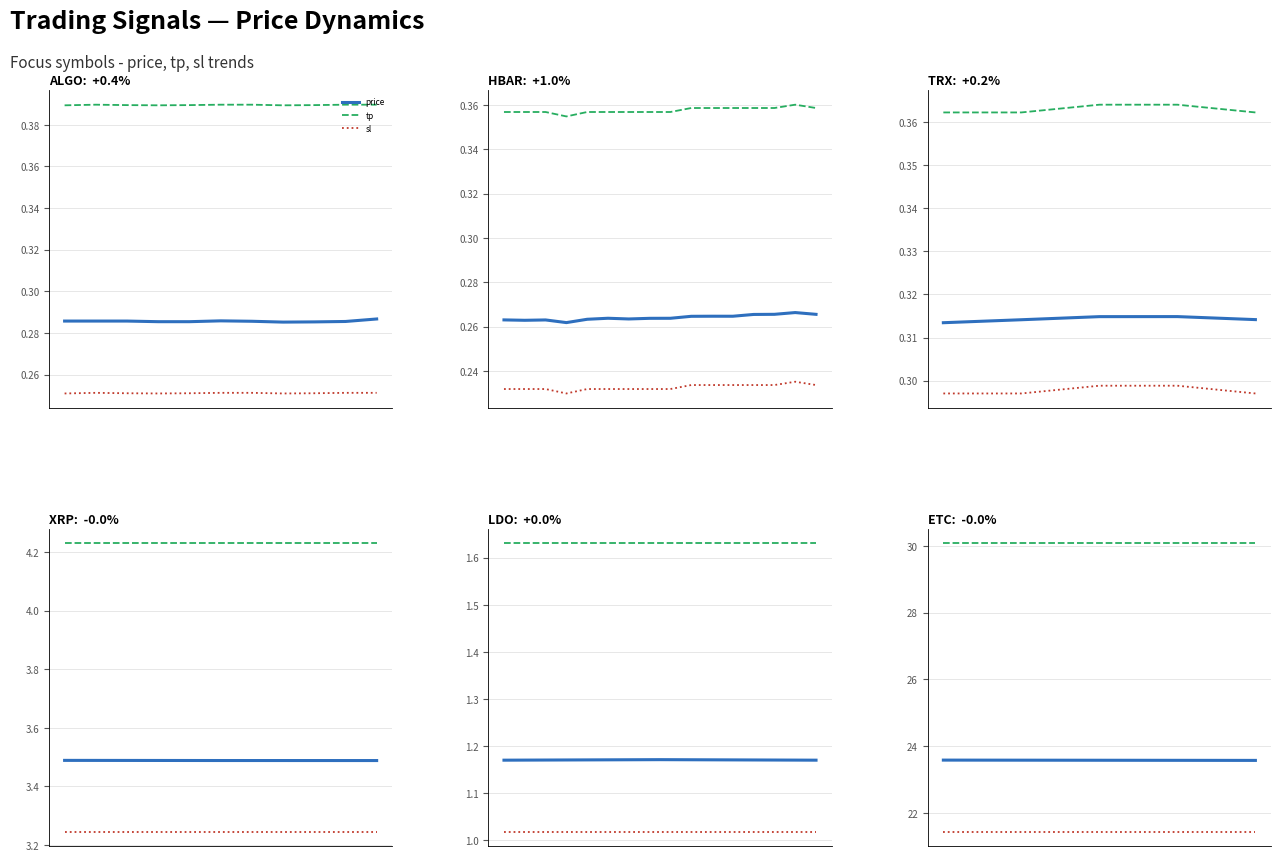

List the series in order of their peak value, highest first.

tp, price, sl